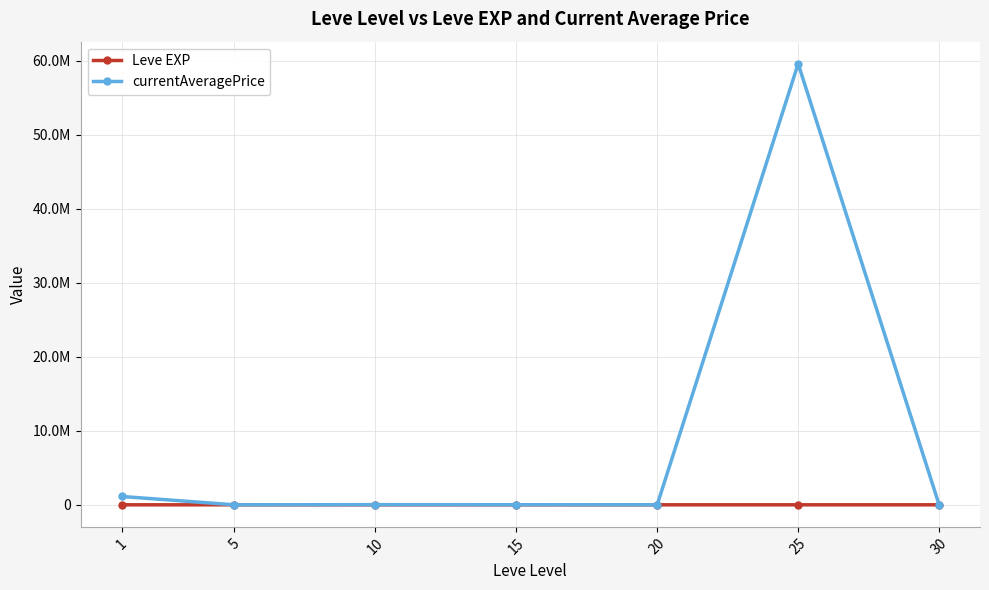

Reading left to right, list all the values displayed in this chart.

Leve EXP: 1=520.0	5=428.3	10=566.7	15=510.0	20=653.3	25=603.3	30=480.0
currentAveragePrice: 1=1130197.6	5=1671.7	10=22438.7	15=13607.7	20=4540.9	25=59606249.8	30=1195.5